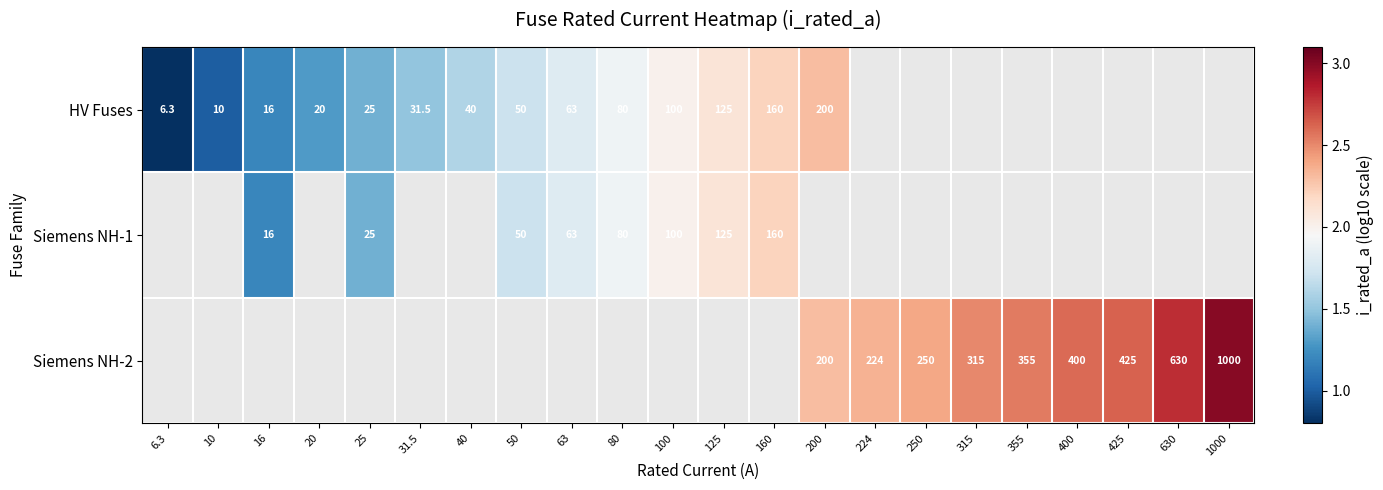

Rank the series at 10 from highest to lowest value.

HV Fuses, Siemens NH-1, Siemens NH-2